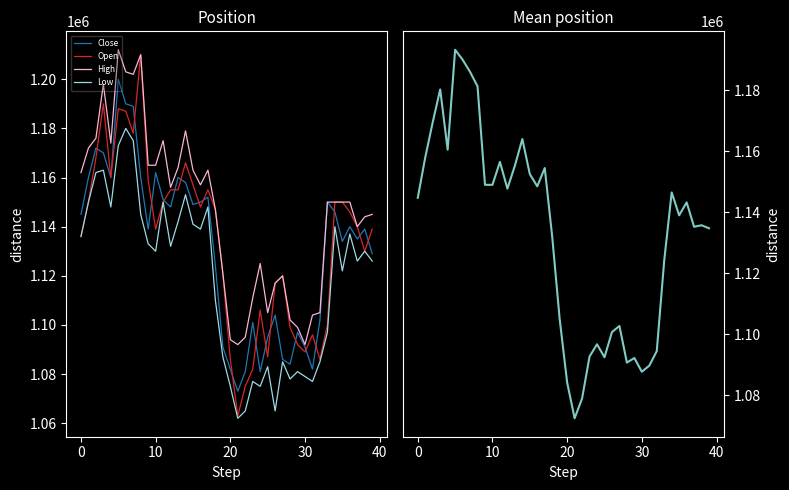

What is the sum of the Open values at 22 and 23?

2157000